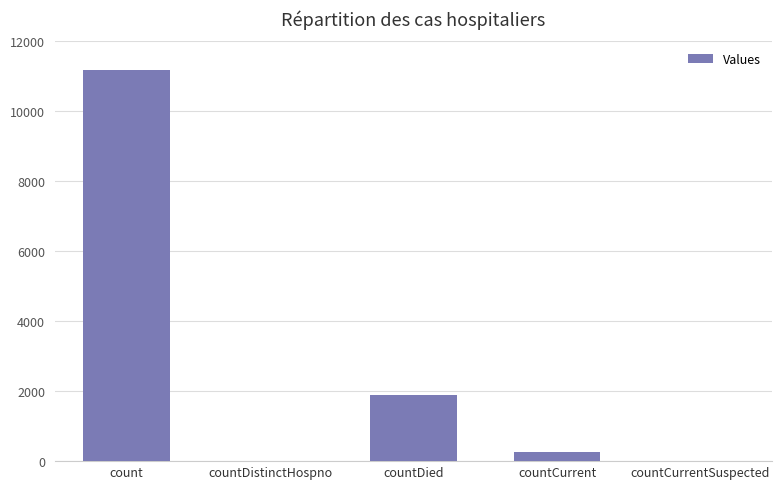

What is the greatest value displayed?

11188